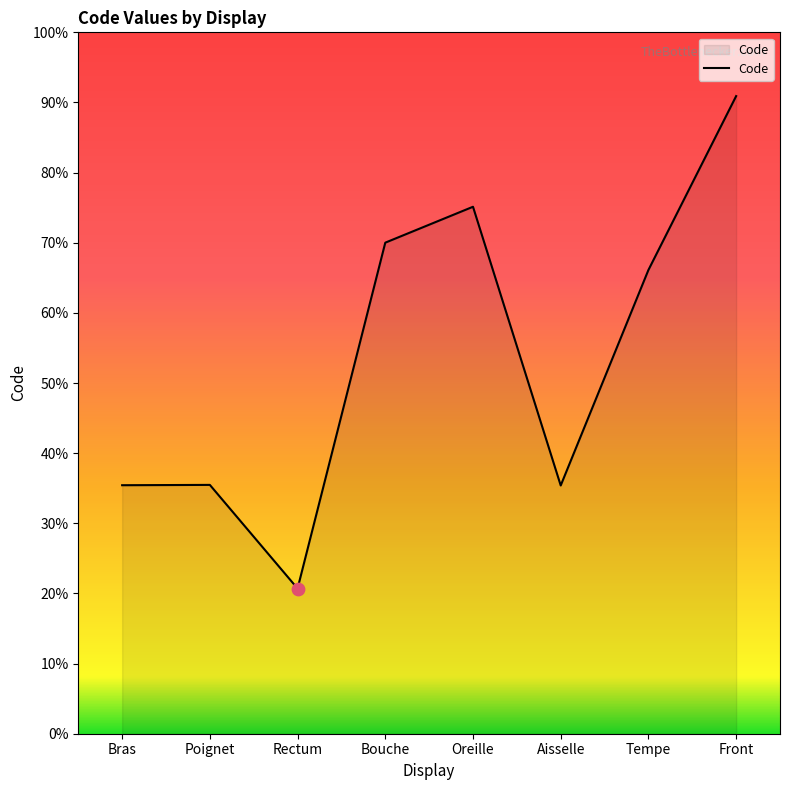

What is the ratio of the value at Rectum to the value at Oreille?

0.3